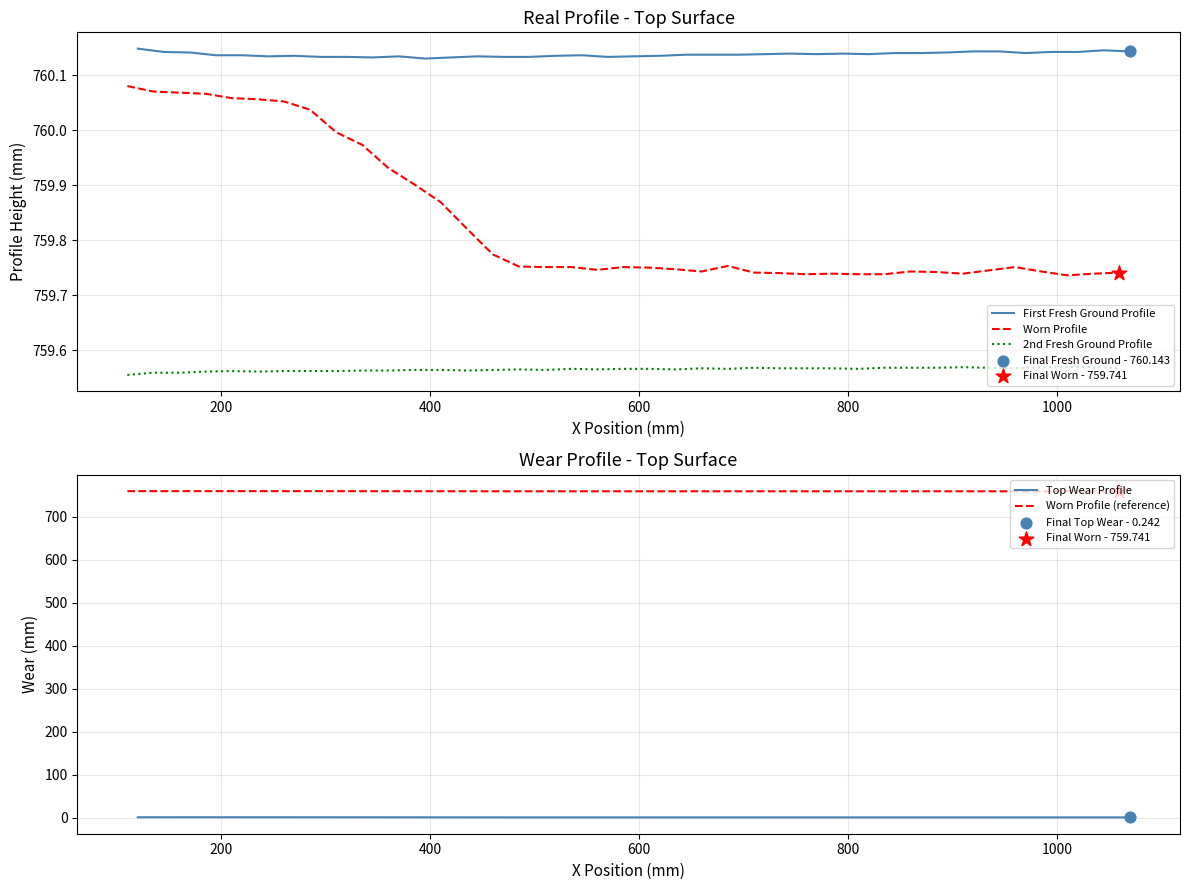

Is the value of First Fresh Ground Profile at 400 greater than the value of Worn Profile at 22?

Yes